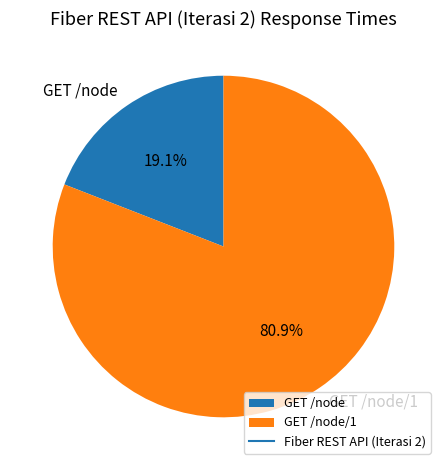

Rank the categories by value from highest to lowest.

GET /node/1, GET /node